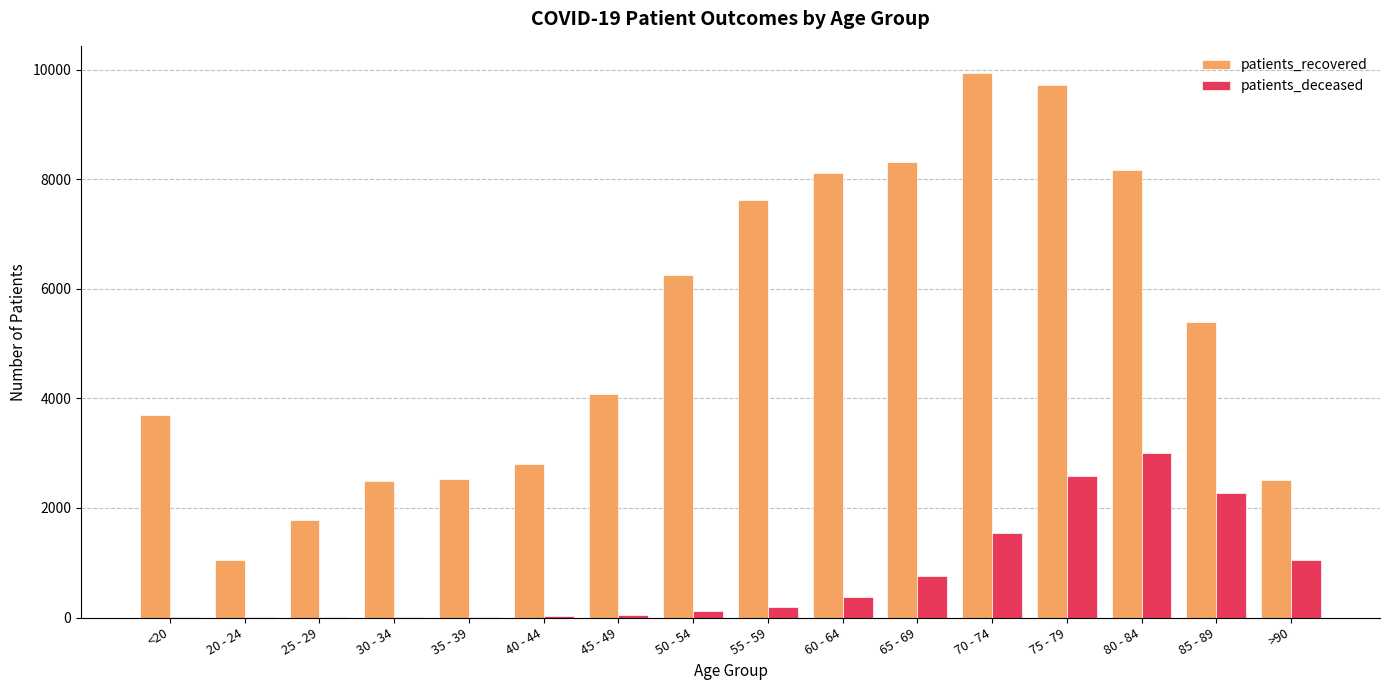

True or false: patients_deceased has a value of 3 at 25 - 29.

True